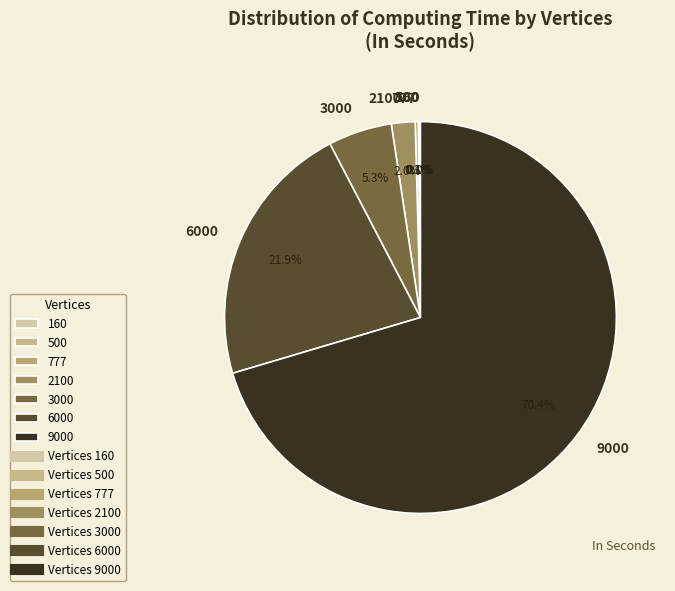

True or false: 6000 accounts for 22% of the total.

True